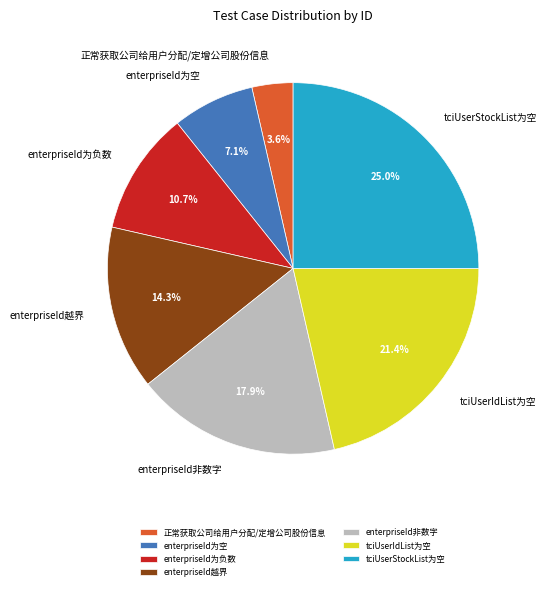

Rank the categories by value from highest to lowest.

tciUserStockList为空, tciUserIdList为空, enterpriseId非数字, enterpriseId越界, enterpriseId为负数, enterpriseId为空, 正常获取公司给用户分配/定增公司股份信息